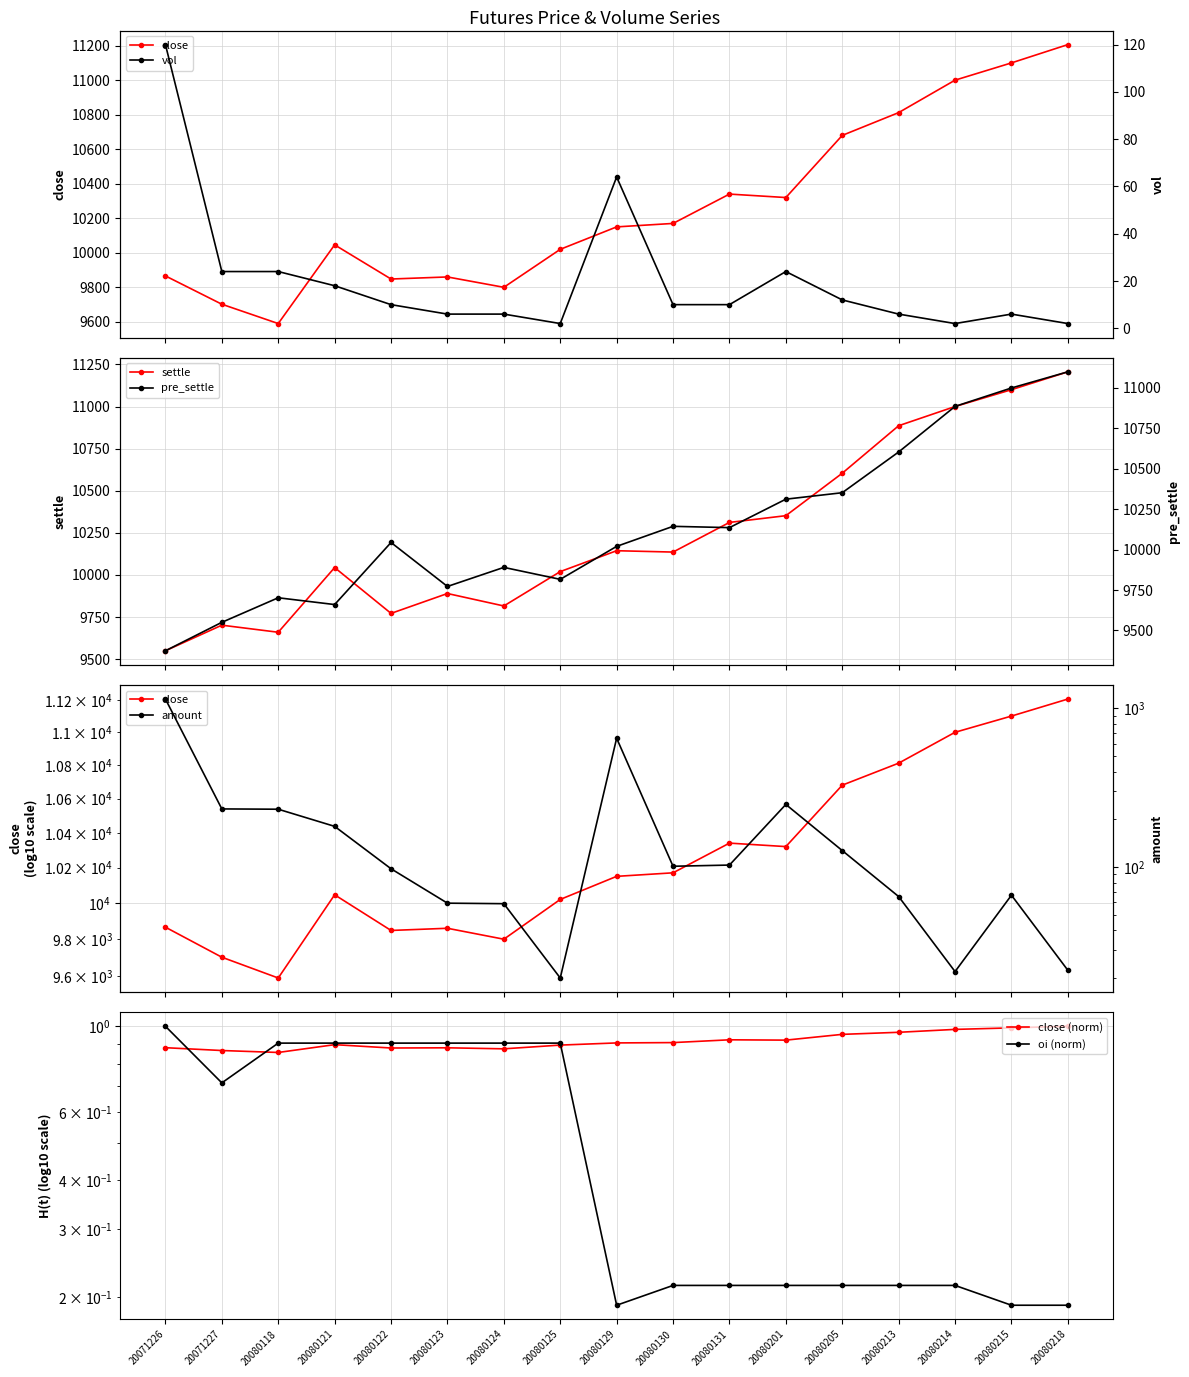

What is the difference between the maximum and second lowest values in the oi series?

0.8